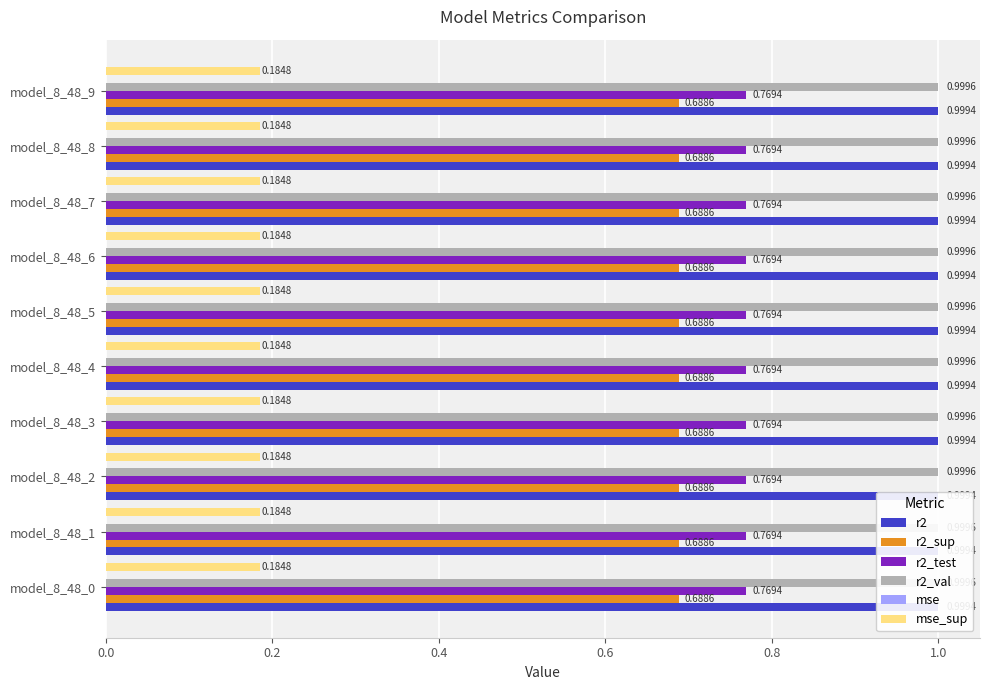

Reading left to right, list all the values displayed in this chart.

r2: 1.0	1.0	1.0	1.0	1.0	1.0	1.0	1.0	1.0	1.0
r2_sup: 0.7	0.7	0.7	0.7	0.7	0.7	0.7	0.7	0.7	0.7
r2_test: 0.8	0.8	0.8	0.8	0.8	0.8	0.8	0.8	0.8	0.8
r2_val: 1.0	1.0	1.0	1.0	1.0	1.0	1.0	1.0	1.0	1.0
mse: 0.0	0.0	0.0	0.0	0.0	0.0	0.0	0.0	0.0	0.0
mse_sup: 0.2	0.2	0.2	0.2	0.2	0.2	0.2	0.2	0.2	0.2